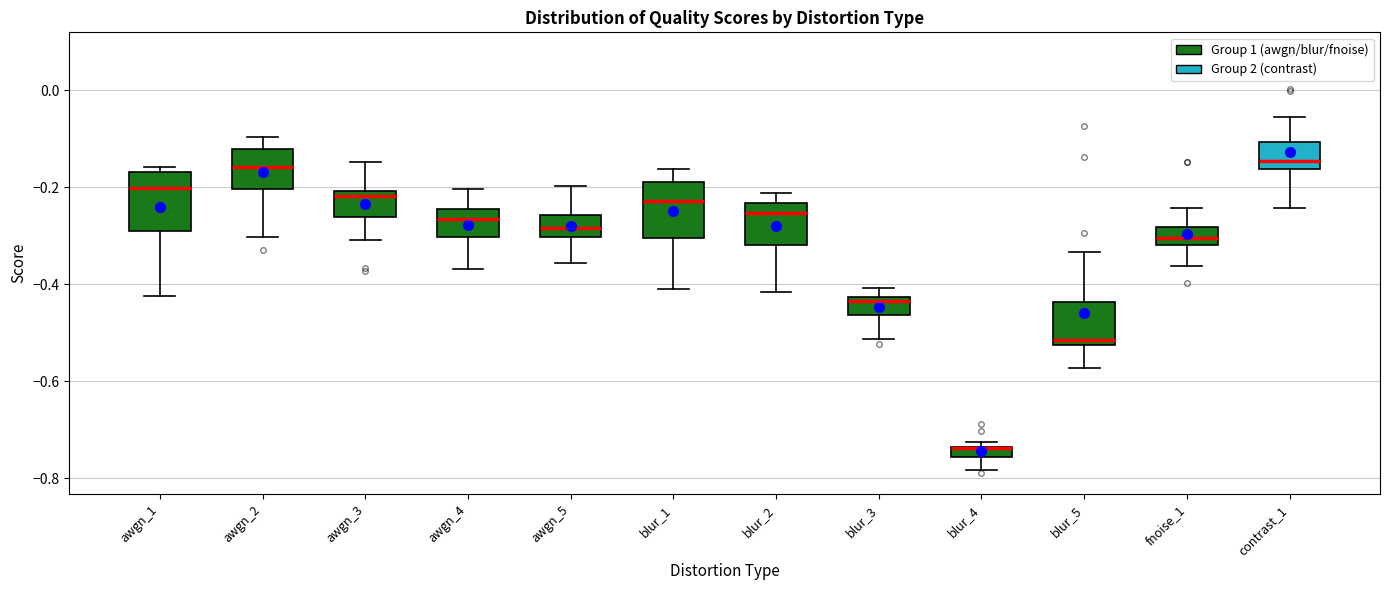

Where does the median line of the box for awgn_1 sit on the y-axis? The values are not printed on the chart, so give them approximately, as read against the axis.

-0.20